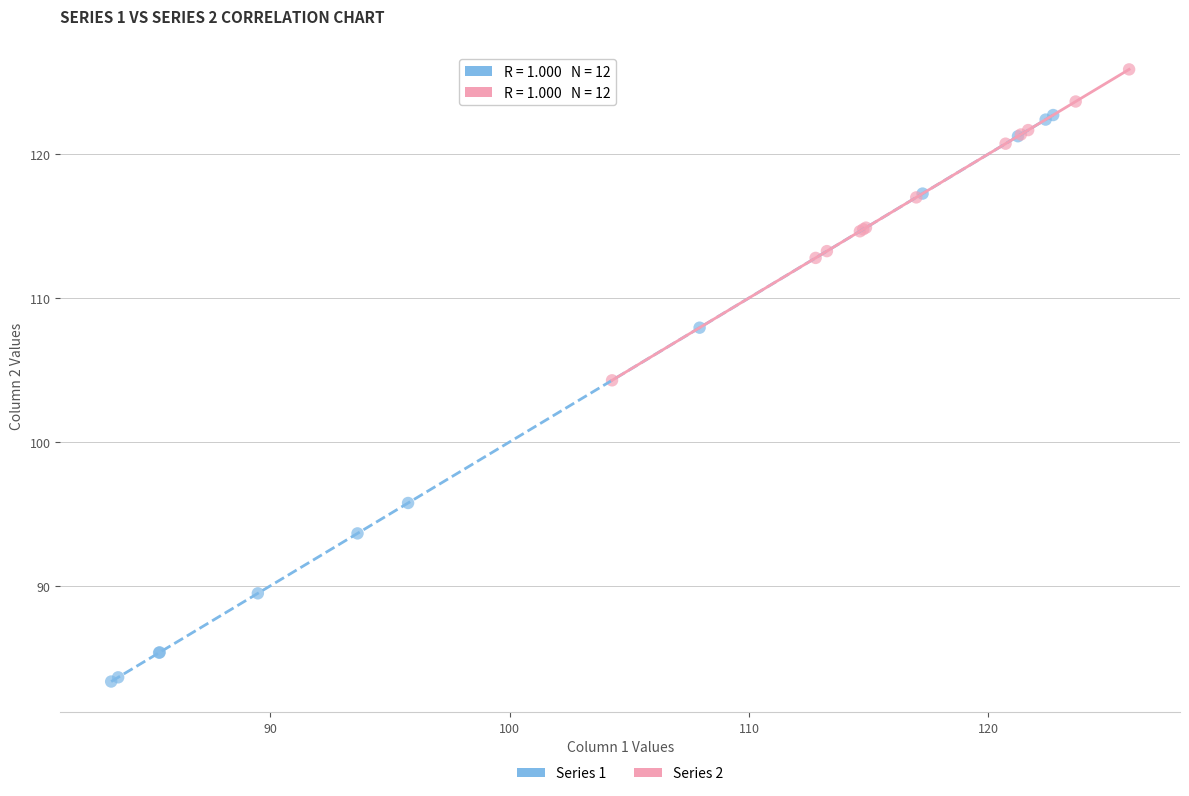

Which series reaches the maximum Y coordinate?

Series 2